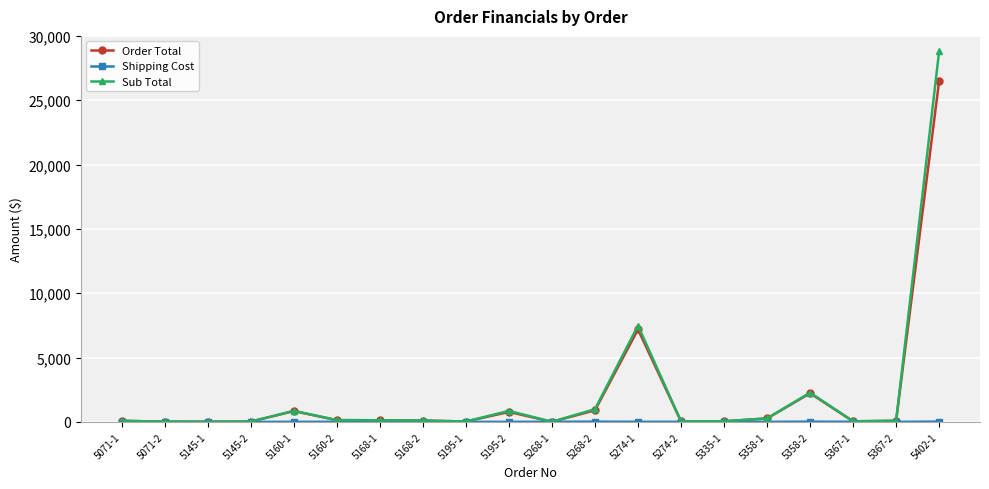

At which category is the sum across all series the highest?

5402-1